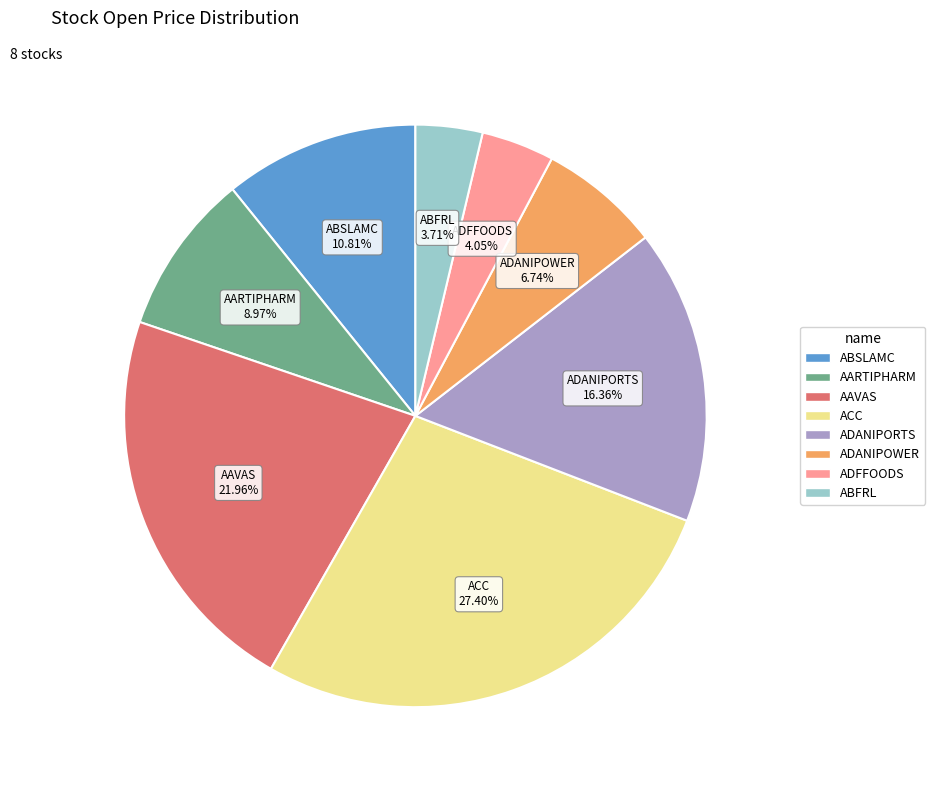

Is it true that ACC is 27% of the pie?

True